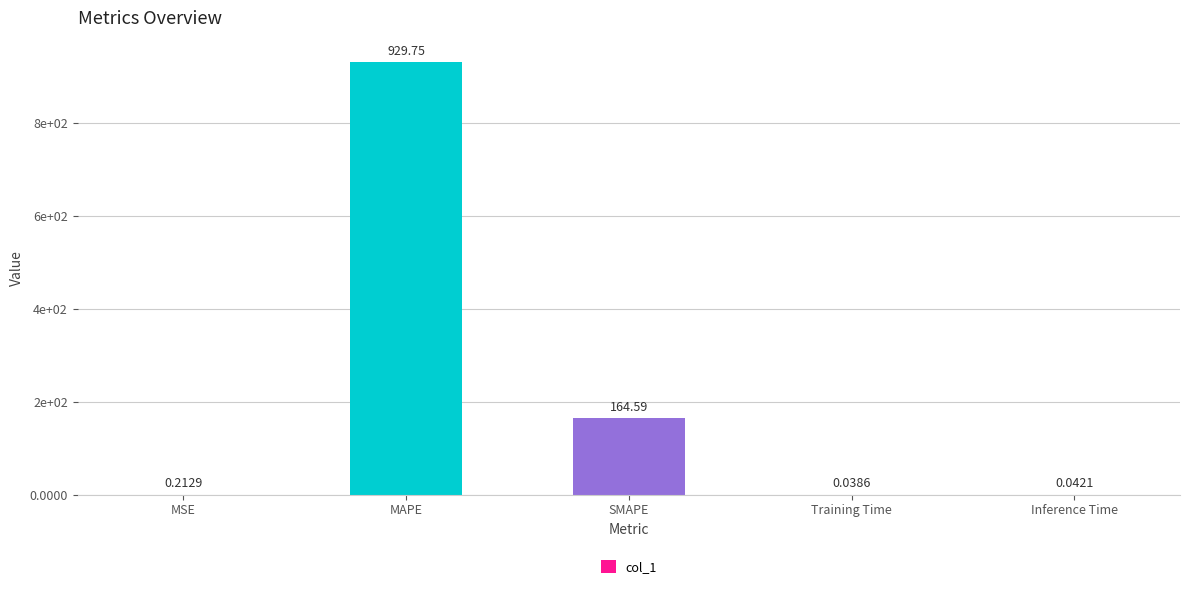

What is the change in value from SMAPE to Training Time?

-164.6